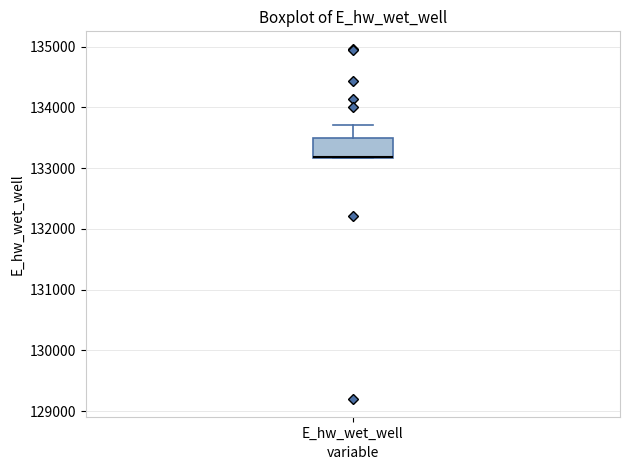

Transcribe this box plot: give where the median line is, the range the box spans, and where the two whiskers end, as read against the y-axis. The values are not printed on the chart, so give them approximately, as read against the axis.

median 133200 (drawn on the box's lower edge), box 133200 to 133500, whiskers 133200 to 133700